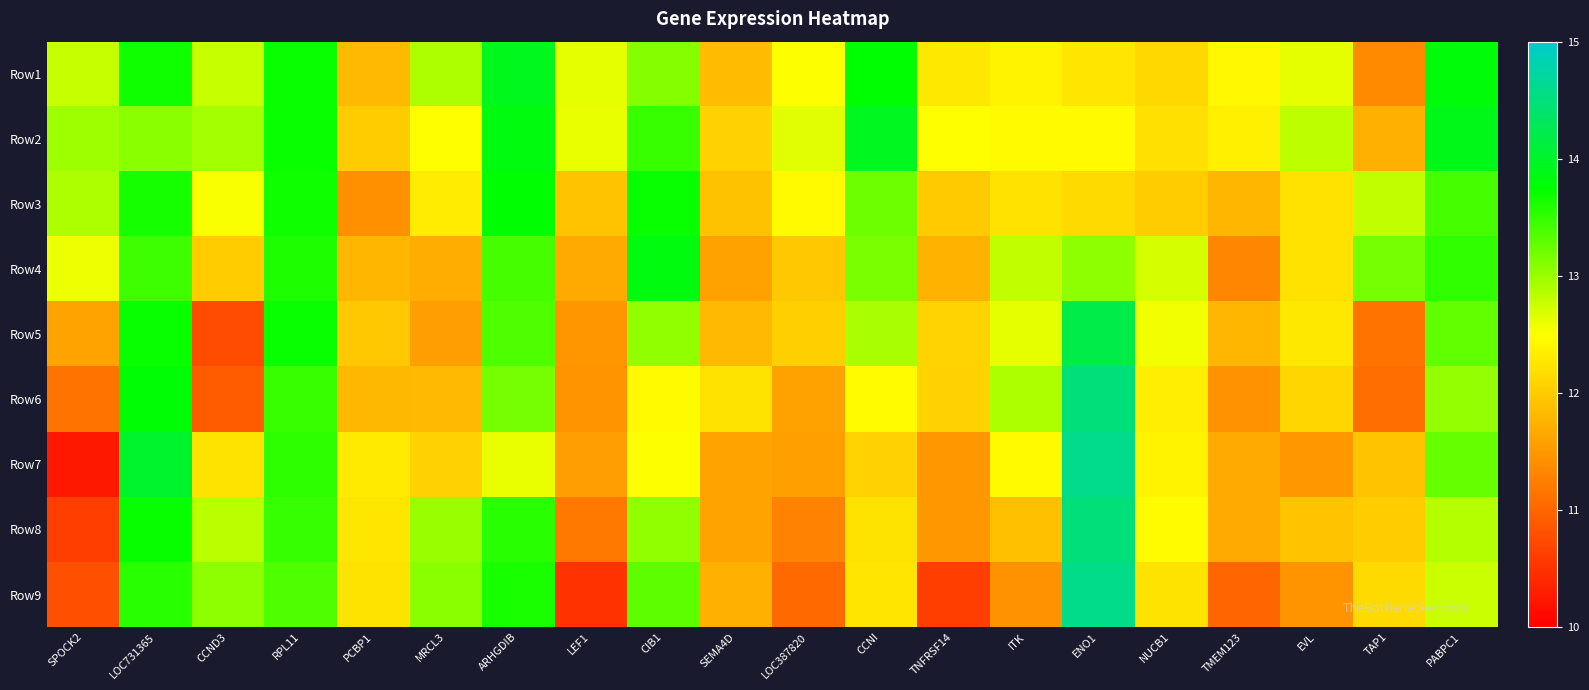

Between PABPC1 and CCNI, which is larger?

PABPC1